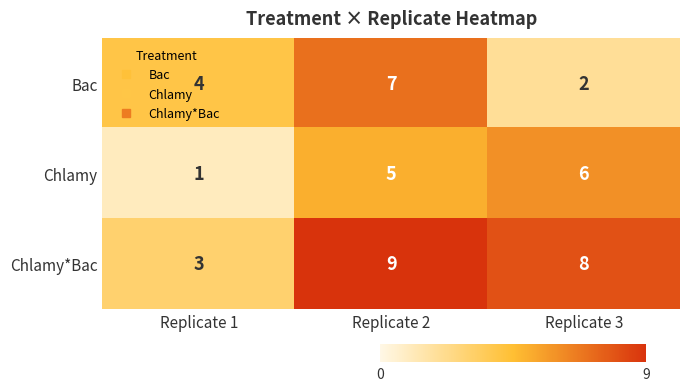

List the series in order of their peak value, highest first.

Chlamy*Bac, Bac, Chlamy